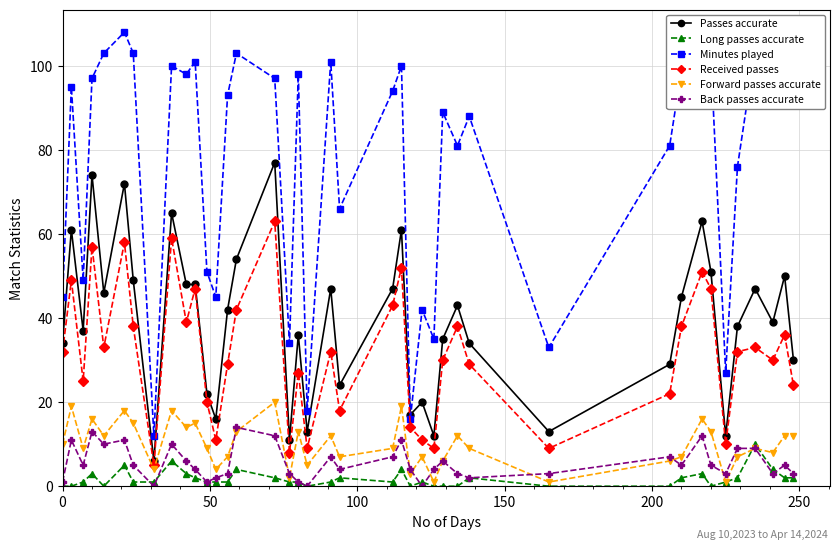

True or false: Received passes and Long passes accurate cross at least once.

False